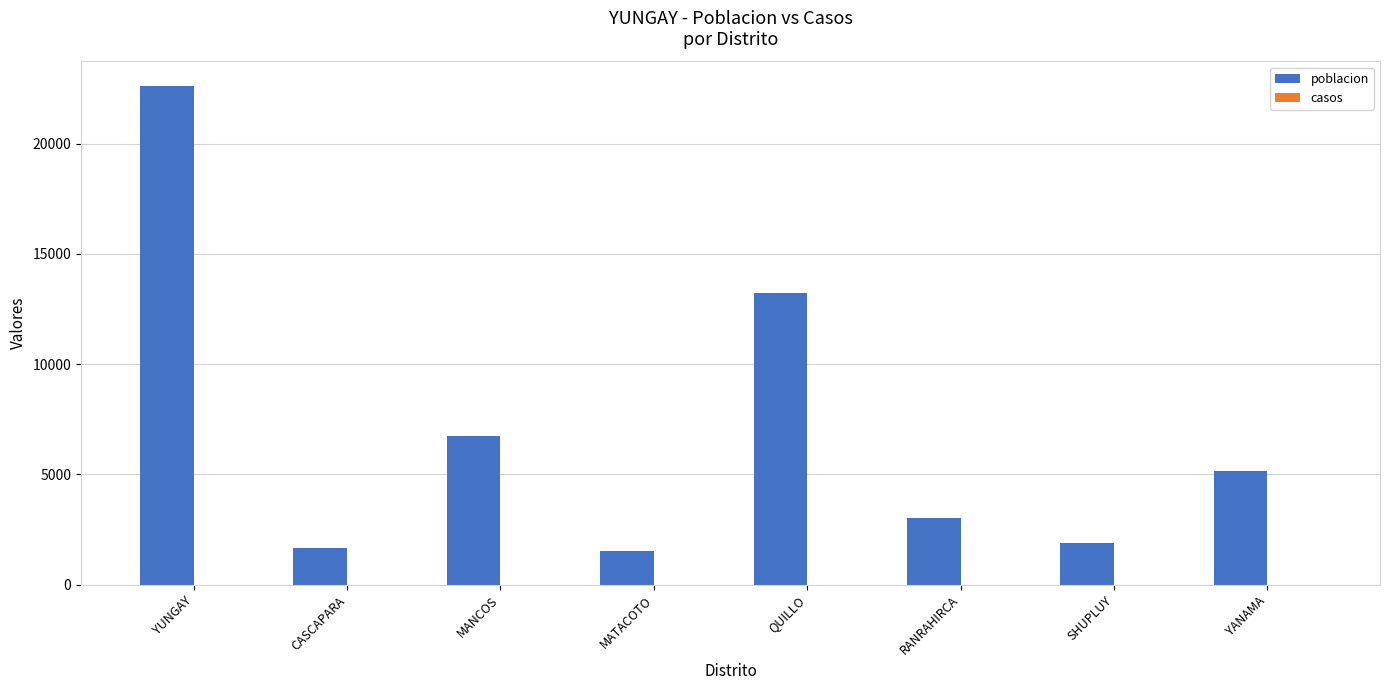

At which category does the chart reach its peak across all series?

YUNGAY